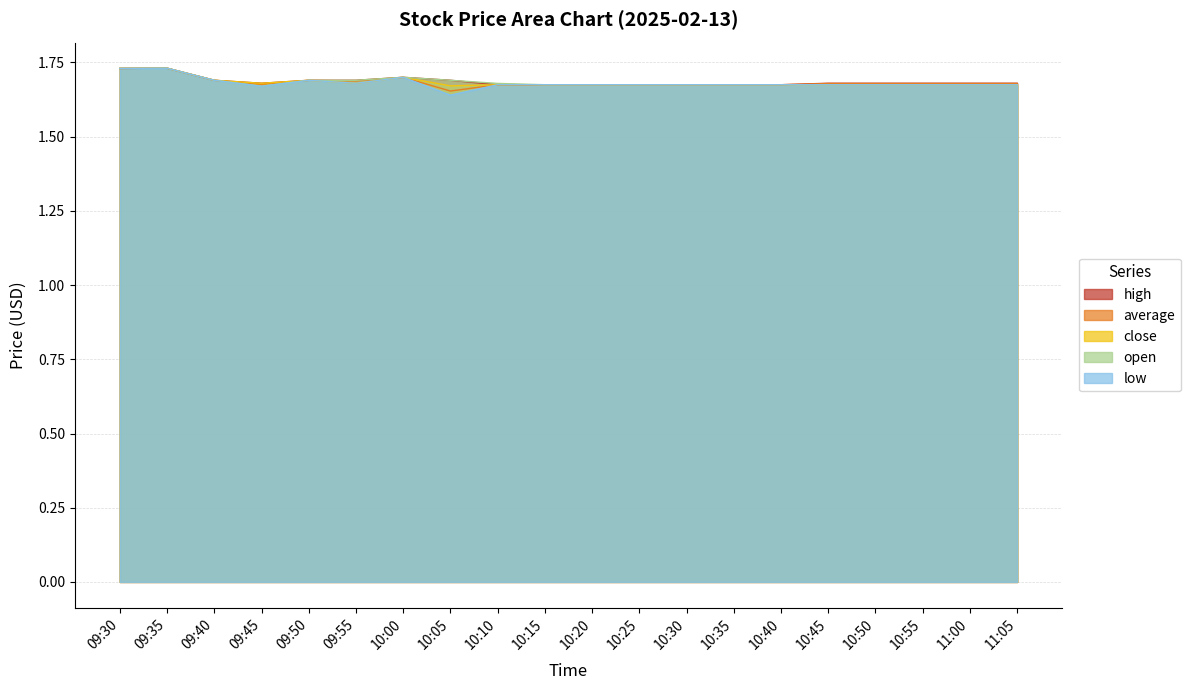

Between 10:35 and 10:20, which is larger?

10:35